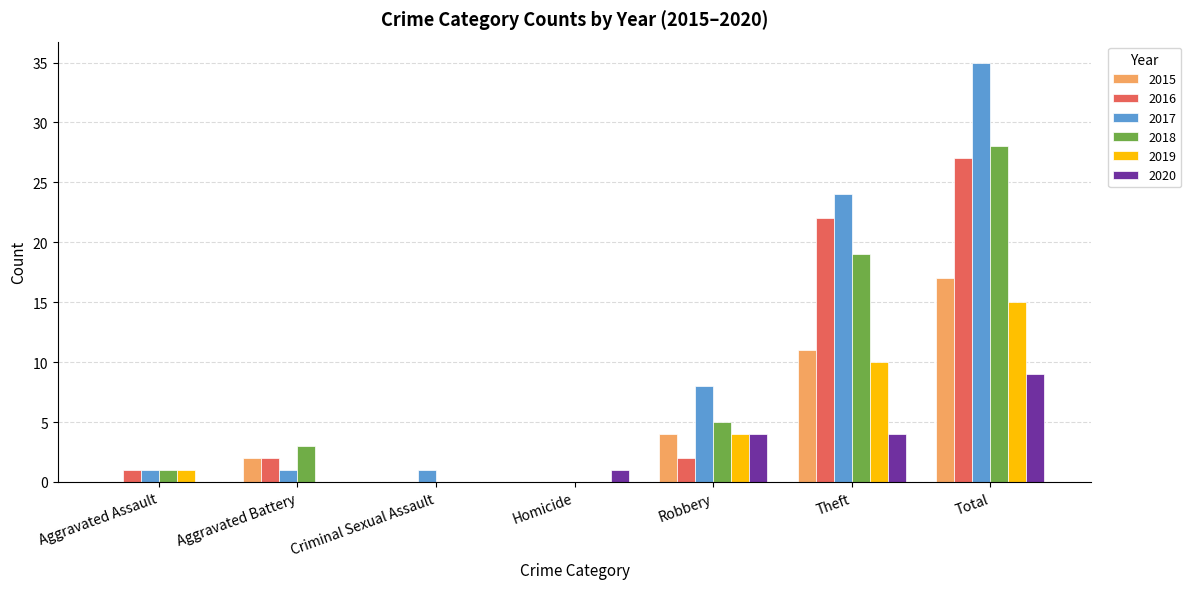

What is the sum of the 2016 values at Theft and Homicide?

22